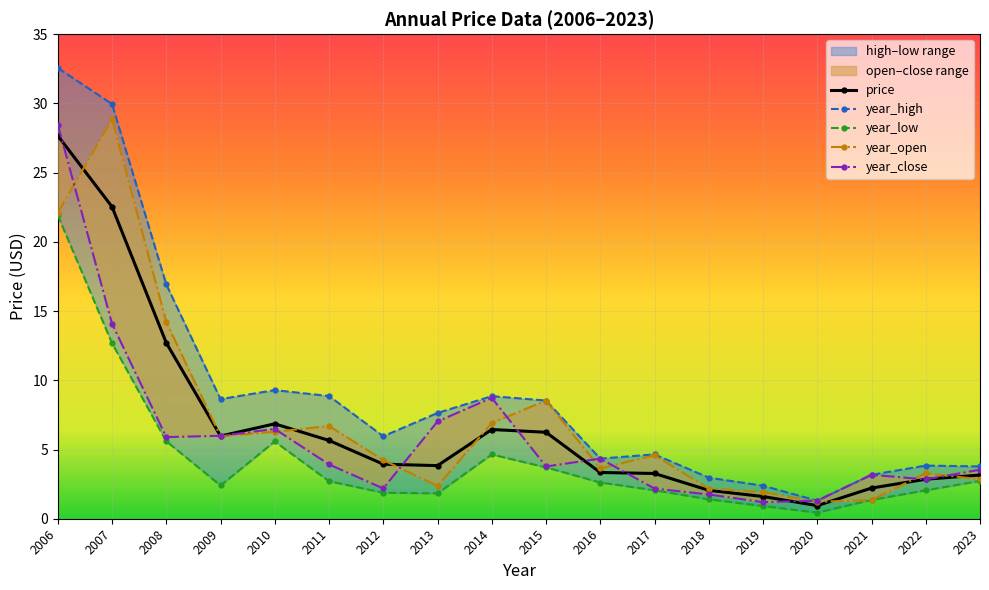

What is the value of the year_high point at the 3rd from the left?

16.9